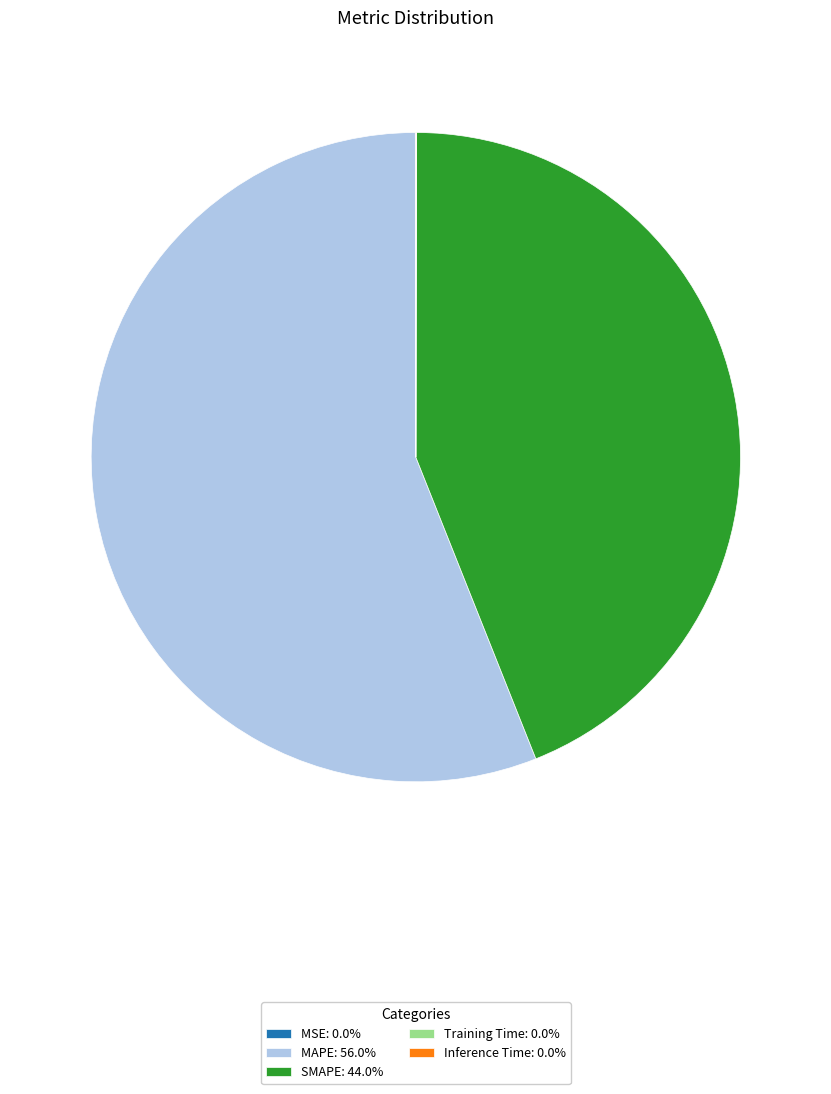

The MAPE slice represents 68% of the pie. True or false?

False